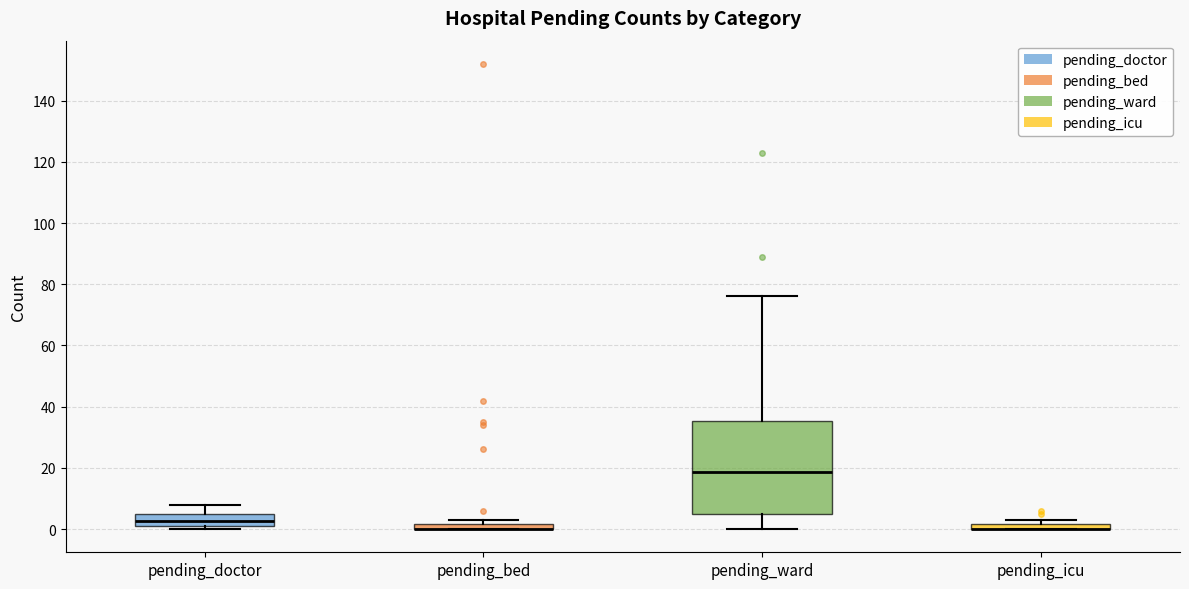

Where is the lower edge of the box for pending_doctor on the y-axis? The values are not printed on the chart, so give them approximately, as read against the axis.

2